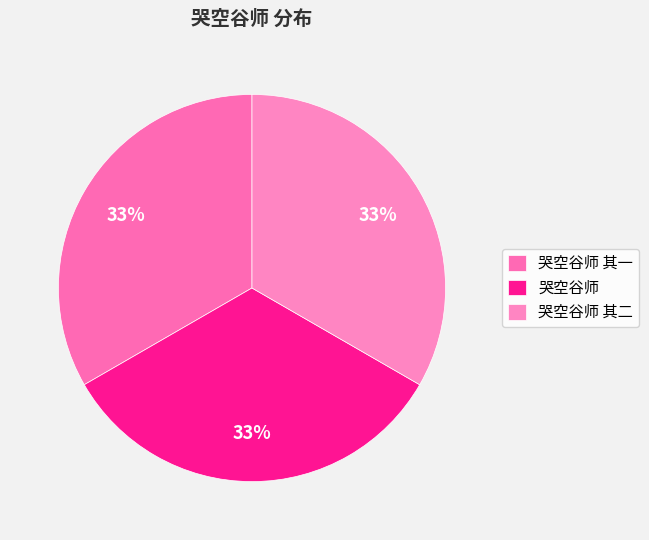

What percentage is the 哭空谷师 其一 slice, to the nearest percent?

33%